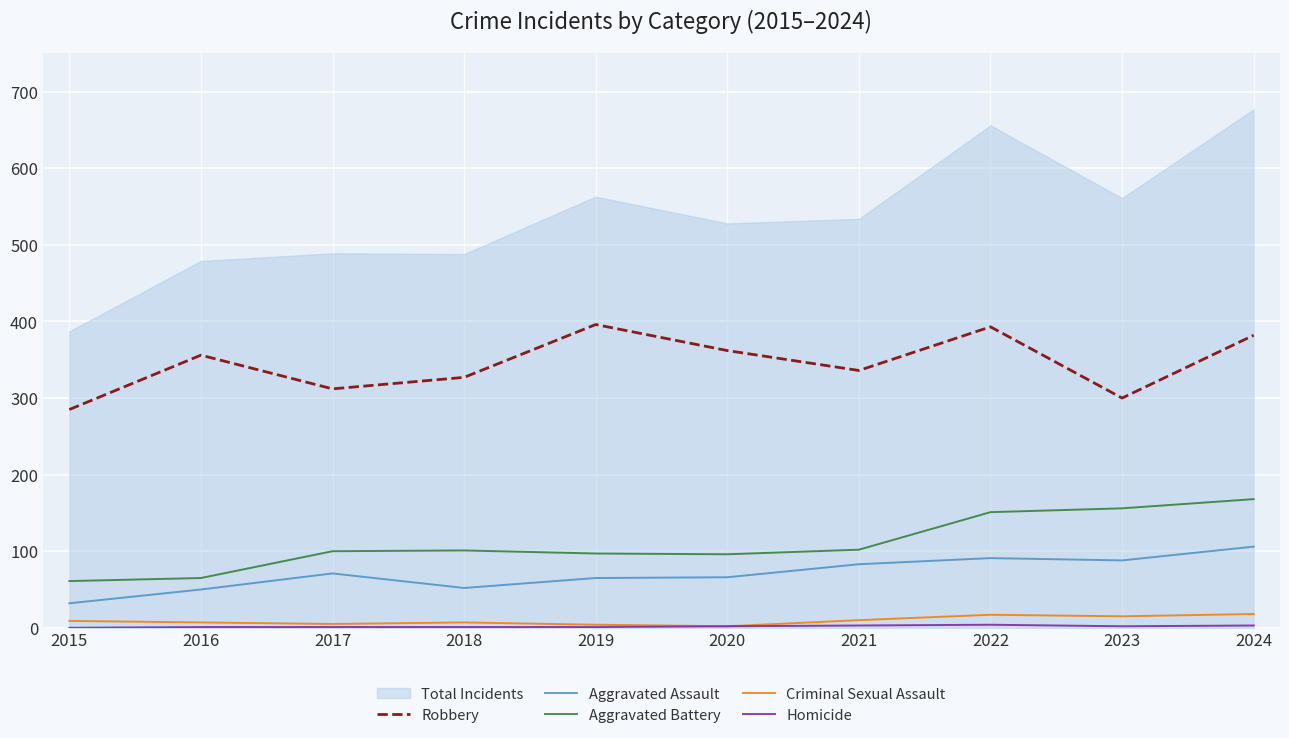

Reading left to right, extract all data points from this chart.

Robbery: 285	356	312	327	396	362	336	393	300	382
Aggravated Assault: 32	50	71	52	65	66	83	91	88	106
Aggravated Battery: 61	65	100	101	97	96	102	151	156	168
Criminal Sexual Assault: 9	7	5	7	4	2	10	17	15	18
Homicide: 0	1	1	1	1	2	3	4	2	3